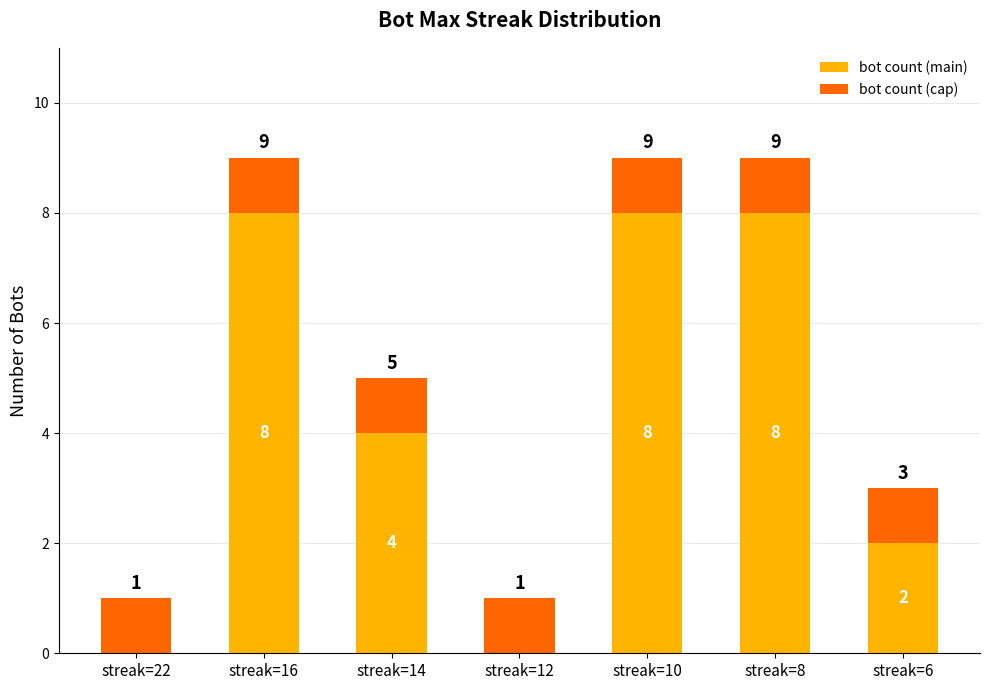

True or false: bot count (main) has a value of 0 at streak=22.

True